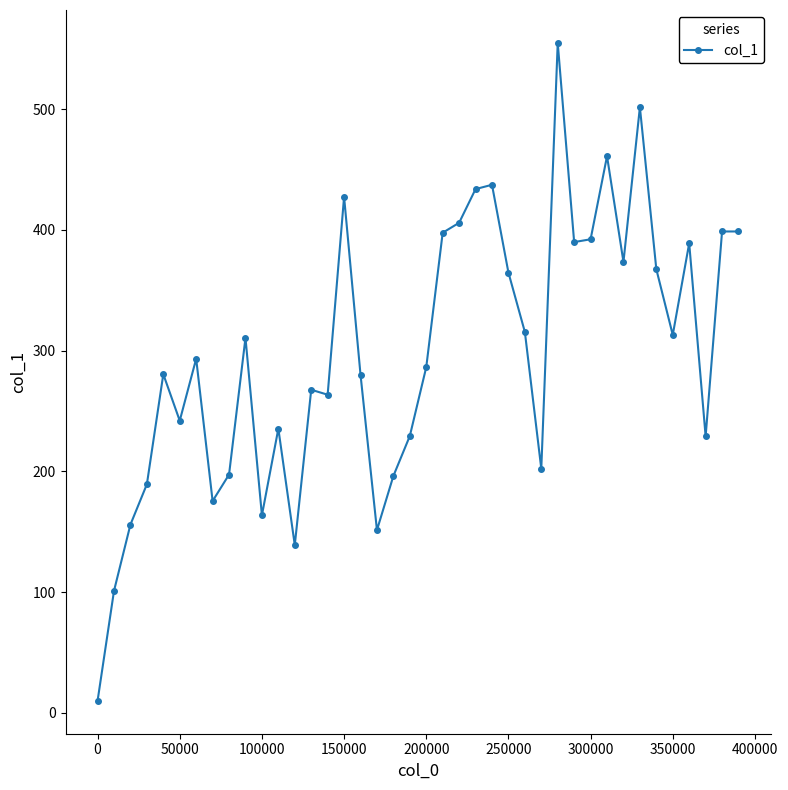

How many lines are shown in the chart?

1